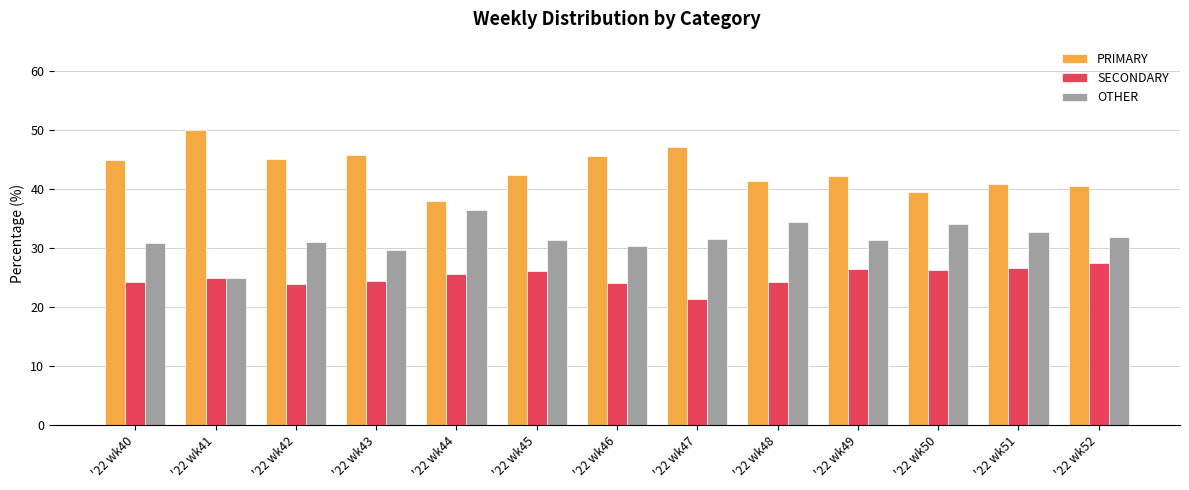

At how many categories does at least one series exceed 21?

13